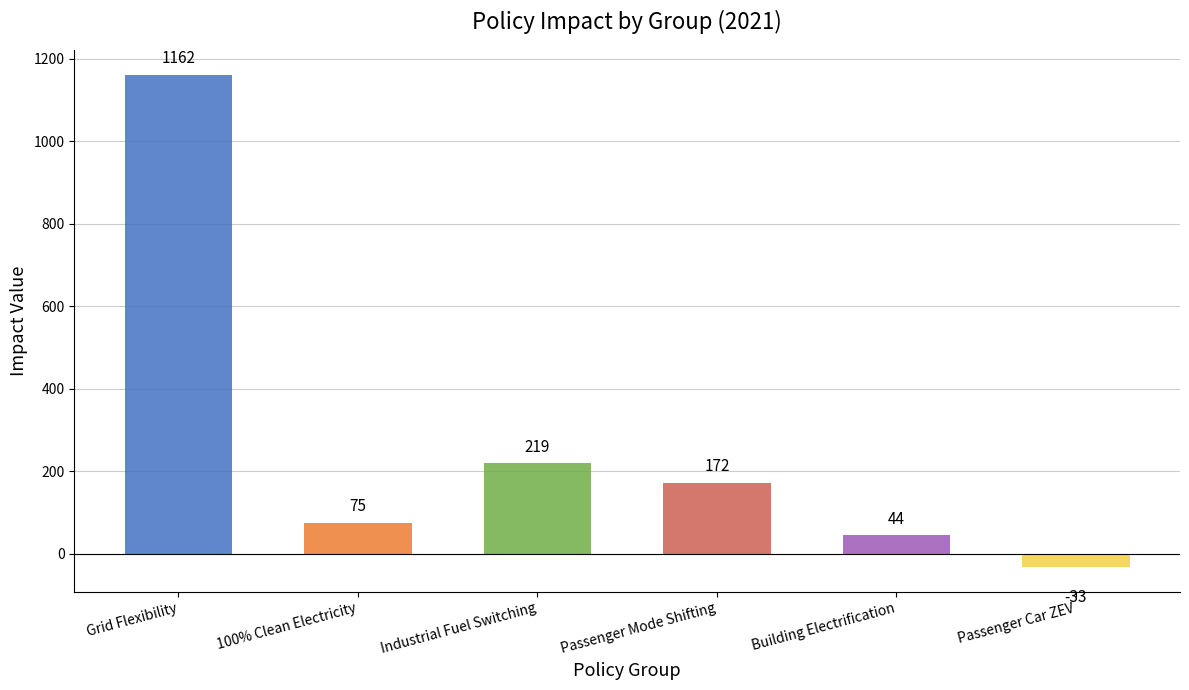

How many values are below 172?

3